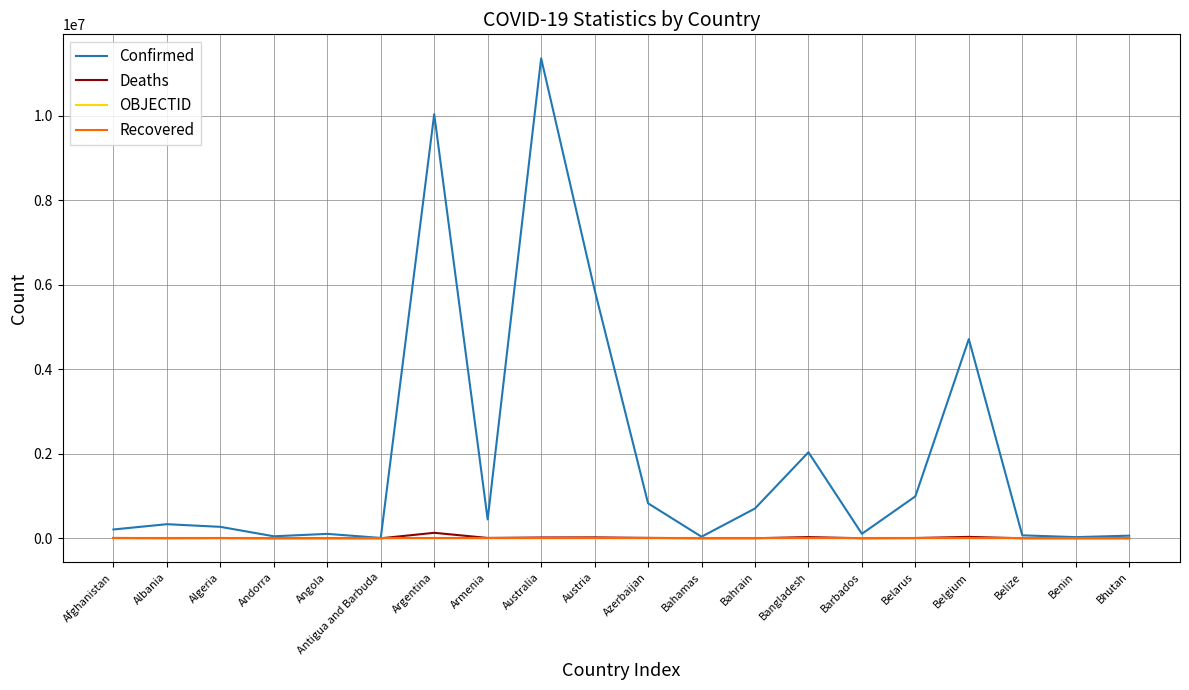

Where is Confirmed nearest to the value 5687251?

Austria